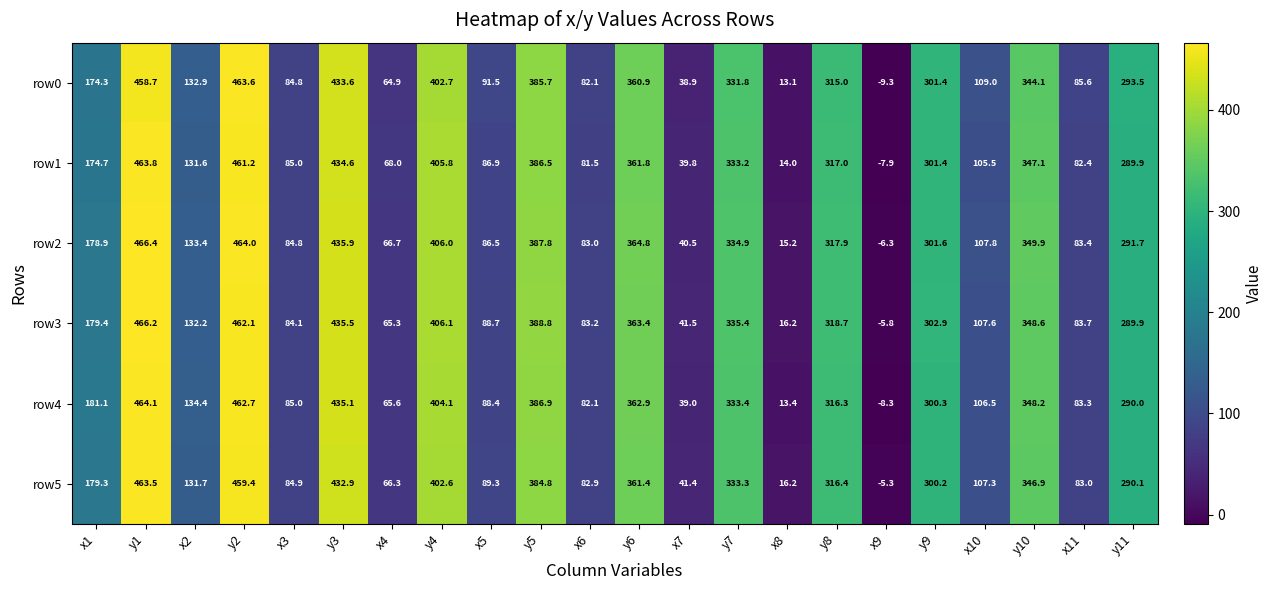

At which label does row2 first exceed 291?

y1